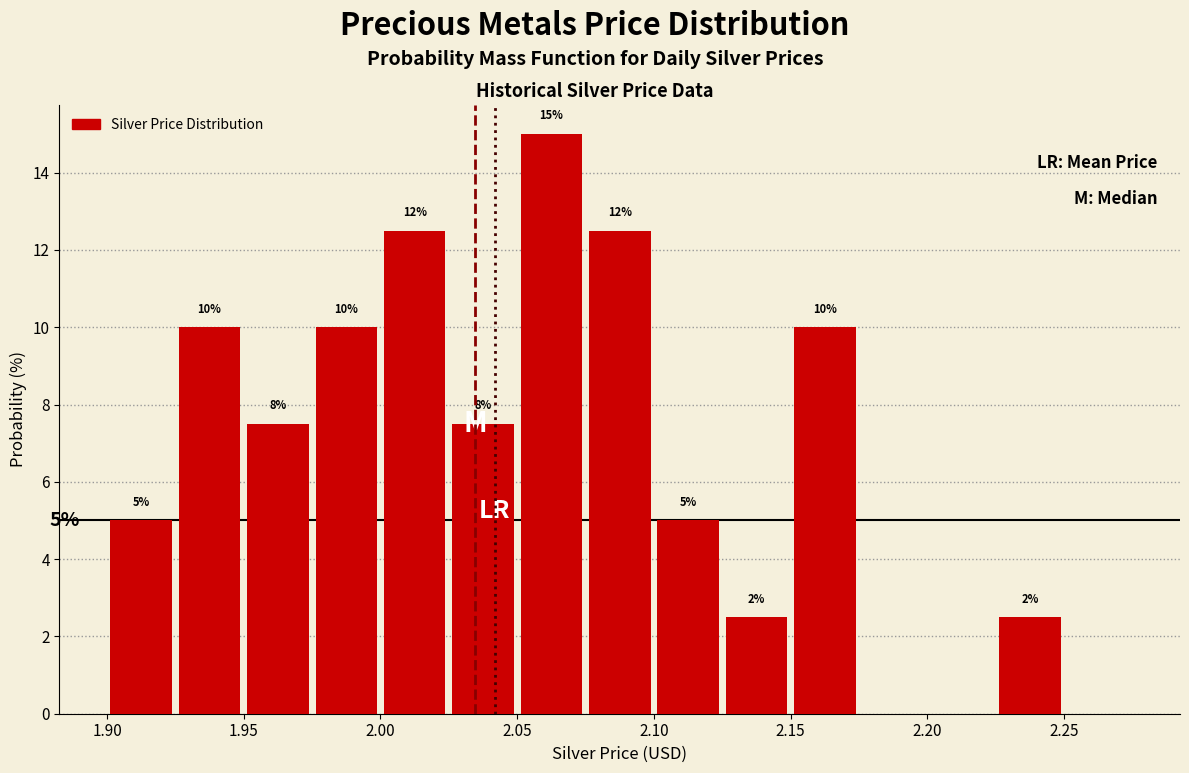

Which range on the x-axis has the tallest bar?

2.050 to 2.075